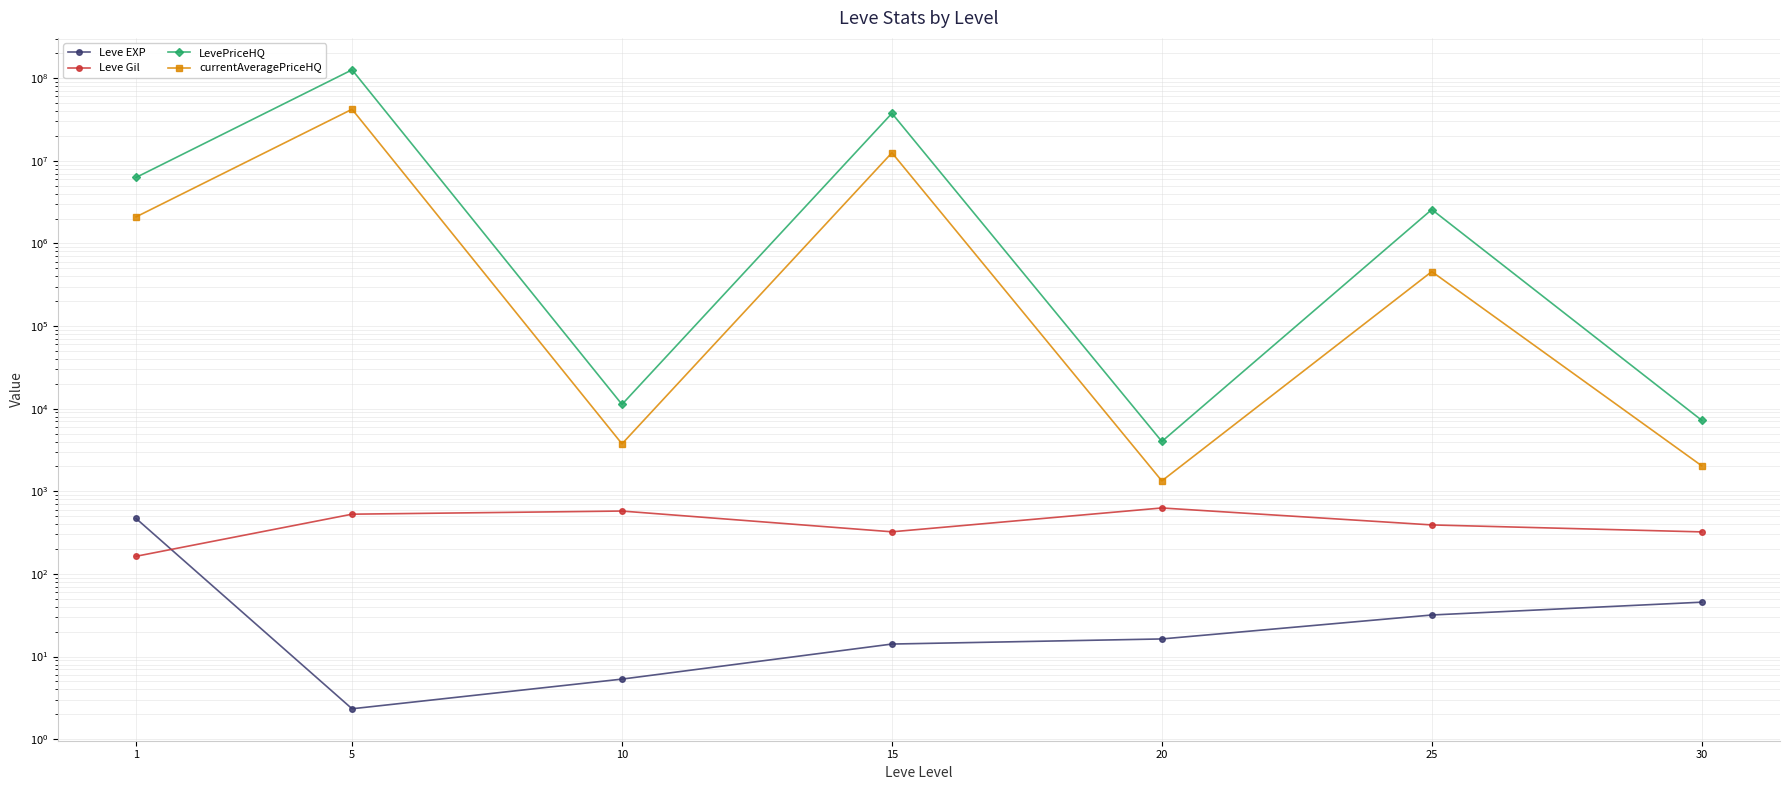

Reading left to right, transcribe all the data shown in this chart.

Leve EXP: 468.5	2.3	5.3	14.2	16.3	31.8	45.5
Leve Gil: 163.5	528.3	576.7	323.3	628.3	391.7	322.5
LevePriceHQ: 6284734.9	126016564.1	11256.5	37503278.6	4007.8	2568731.7	7231.7
currentAveragePriceHQ: 2094852.7	42005521.4	3752.2	12501092.9	1335.9	455833.5	2034.4